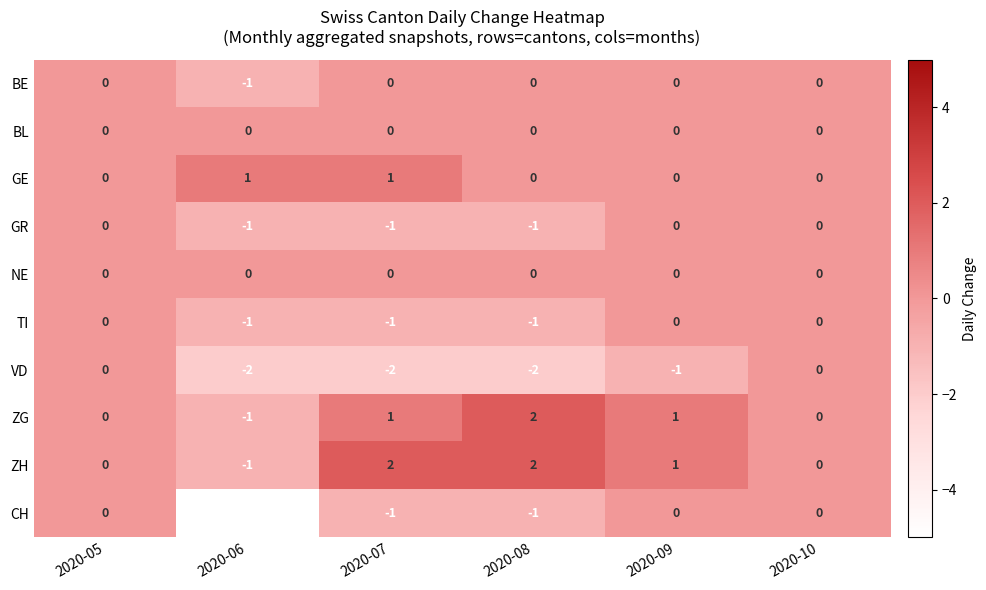

Which category has the lowest value across all series?

2020-06